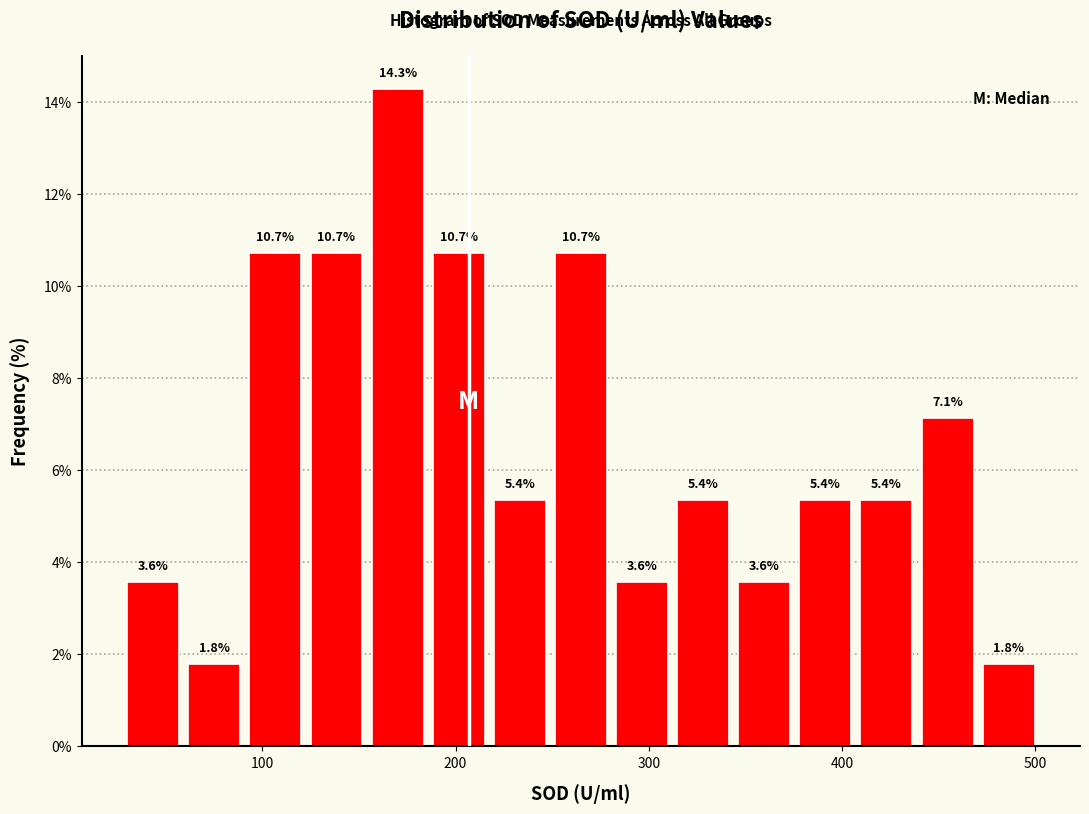

Read against the x-axis, roughly where is the centre of the tallest bar?

170